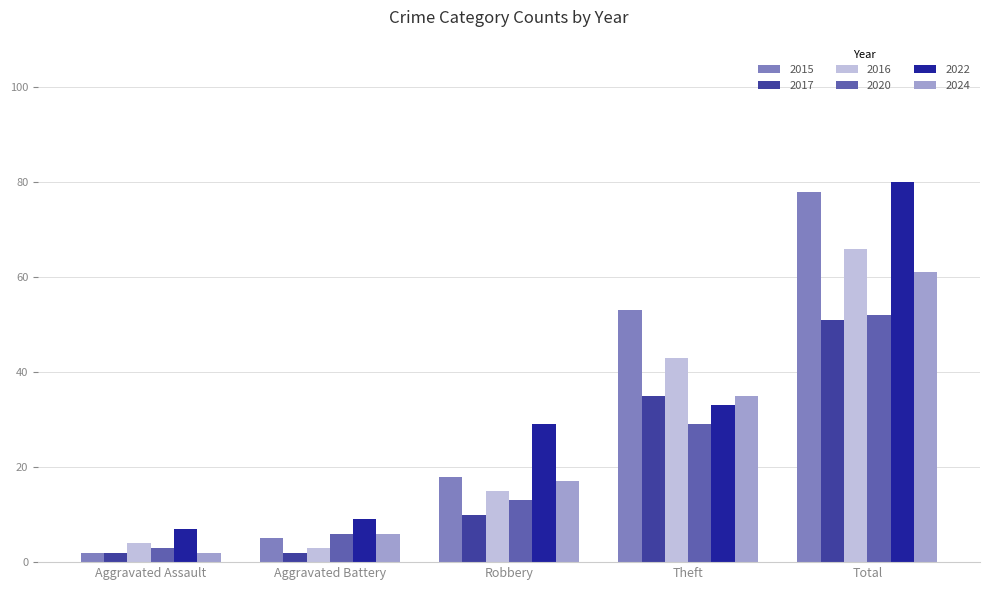

At how many categories does at least one series exceed 14?

3